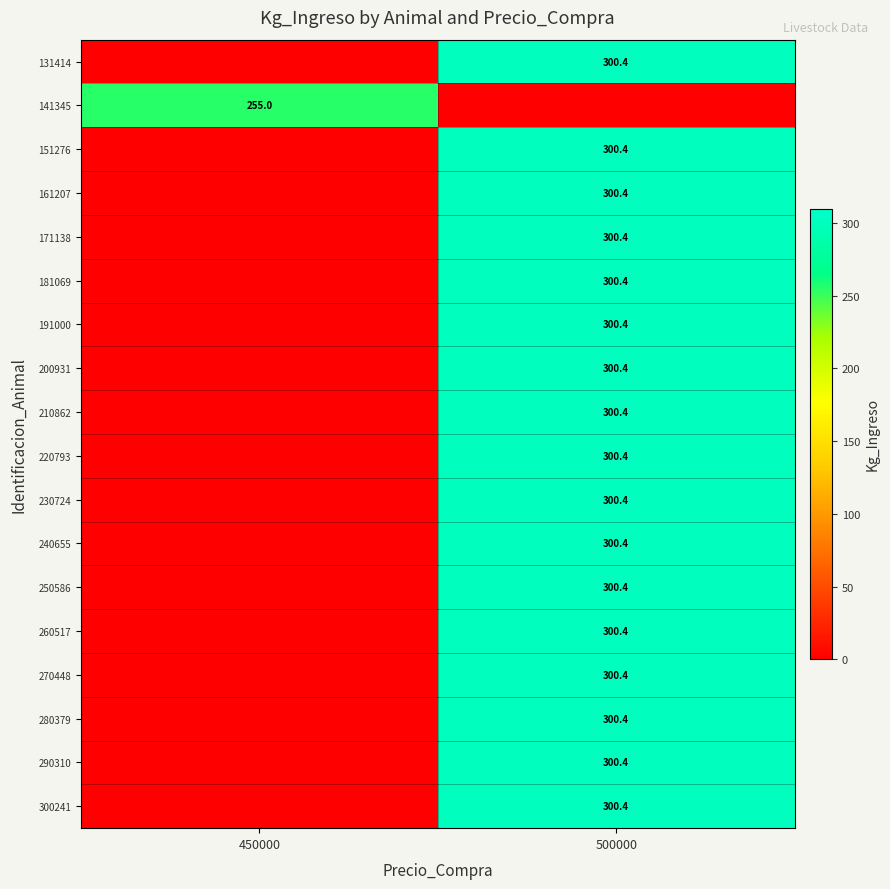

True or false: 210862 has a value of 114.6 at 500000.

False